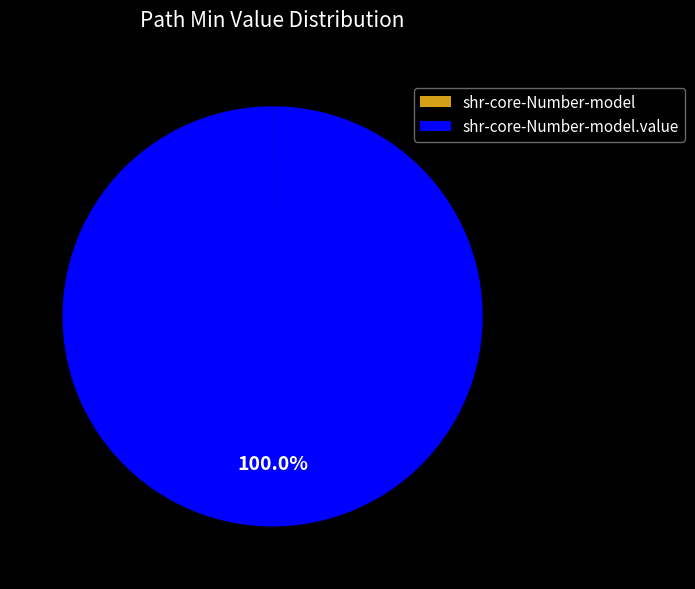

Is there any slice that represents more than half of the pie?

Yes